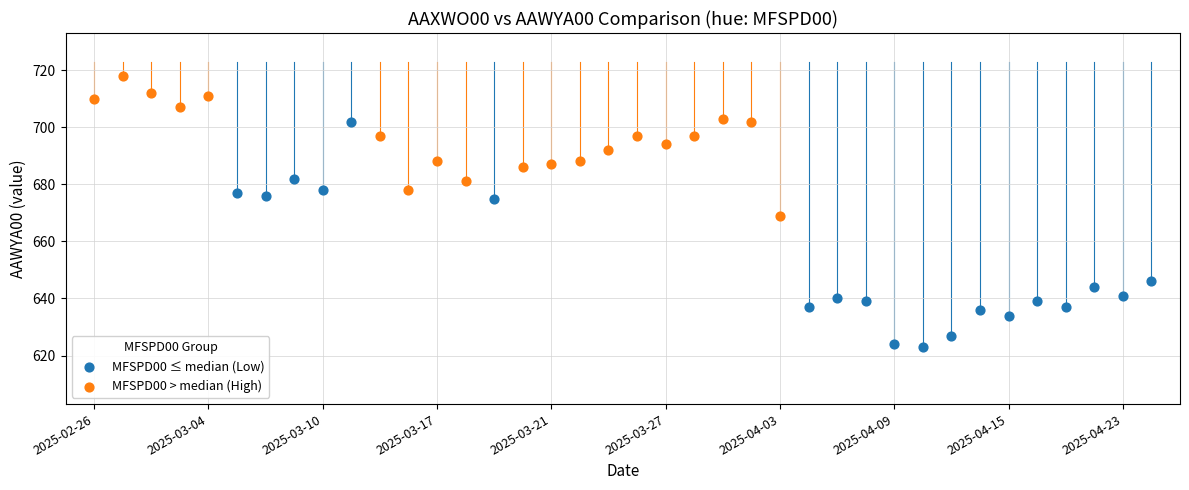

Which series reaches the maximum Y coordinate?

MFSPD00 > median (High)